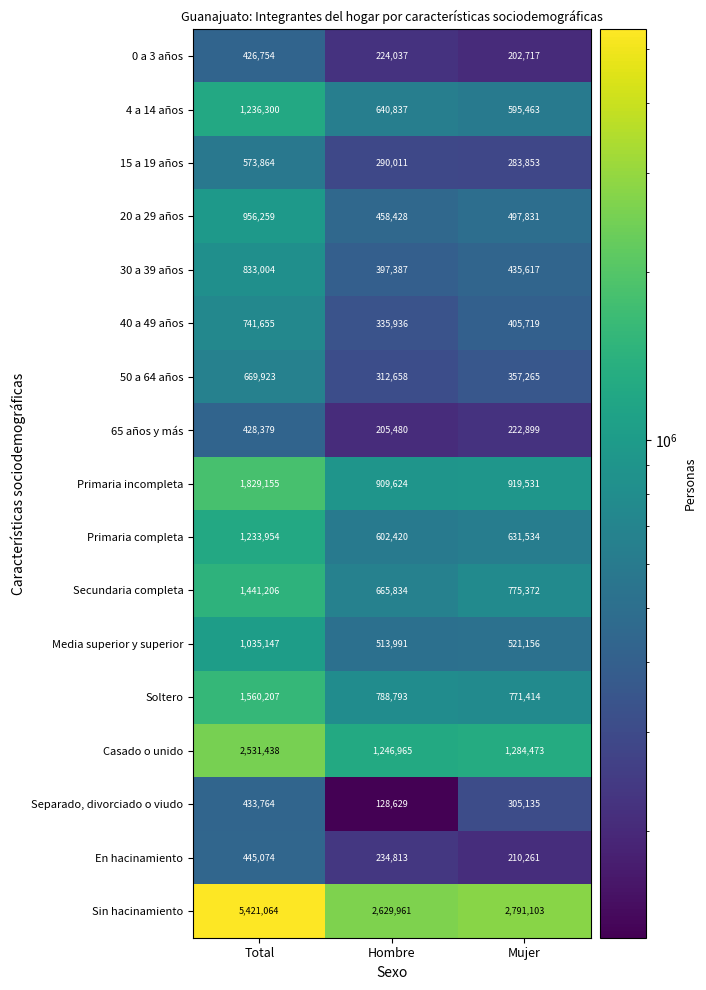

How many data points in Sin hacinamiento are less than 2791103?

1